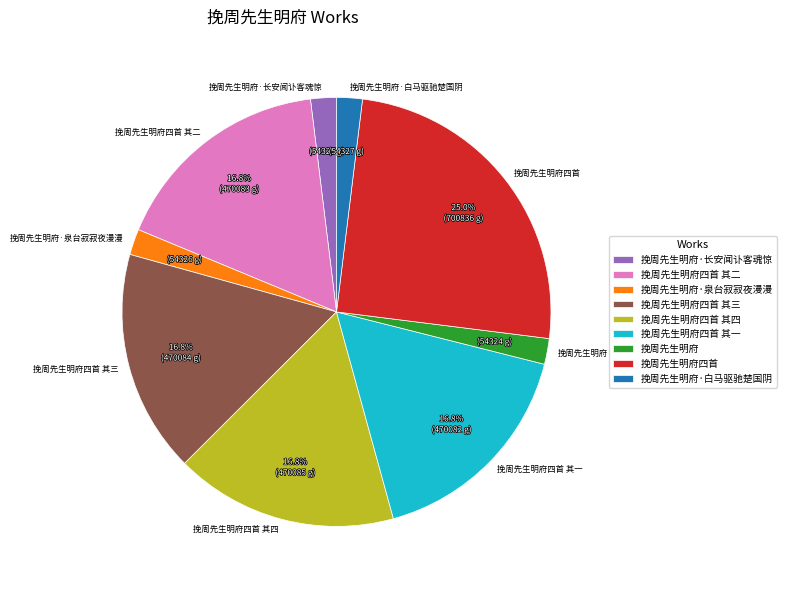

Count the number of slices in the pie.

9